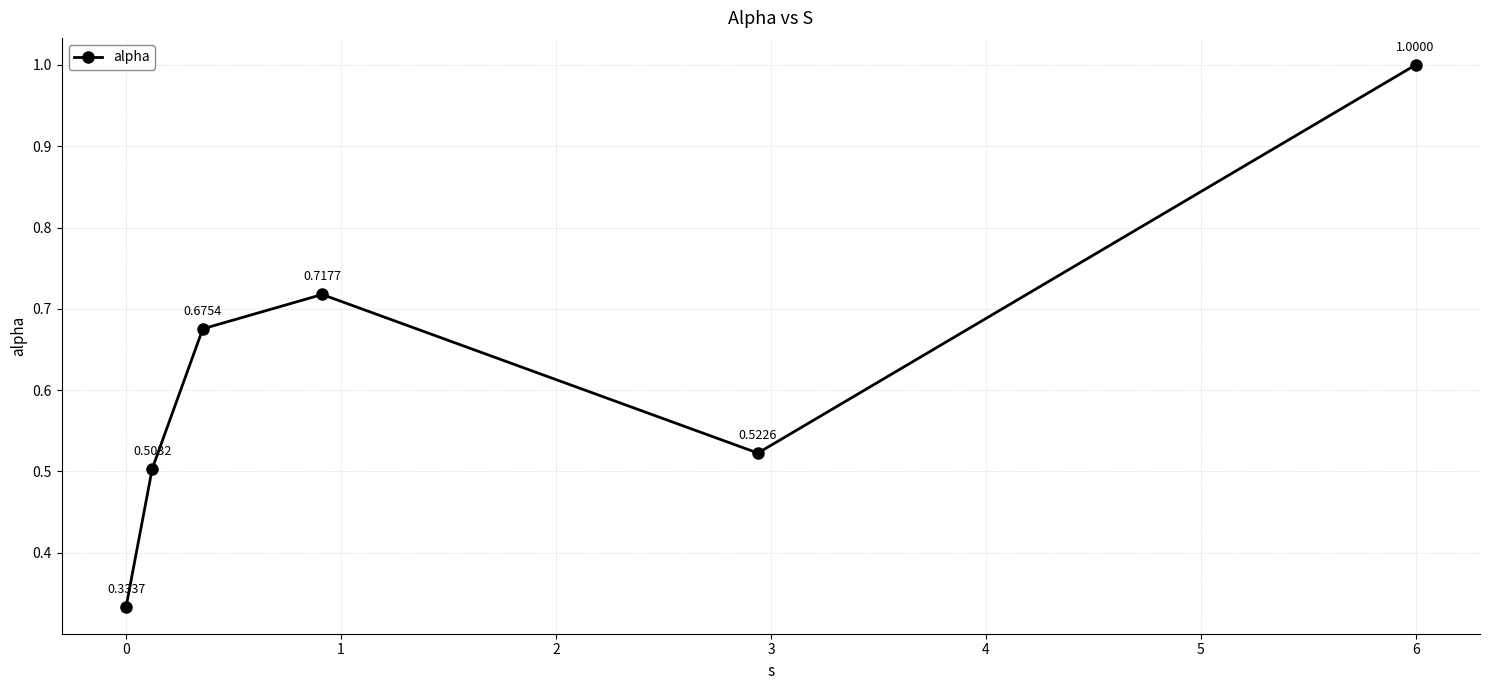

How many points are lower than both their immediate neighbors (excluding endpoints)?

1